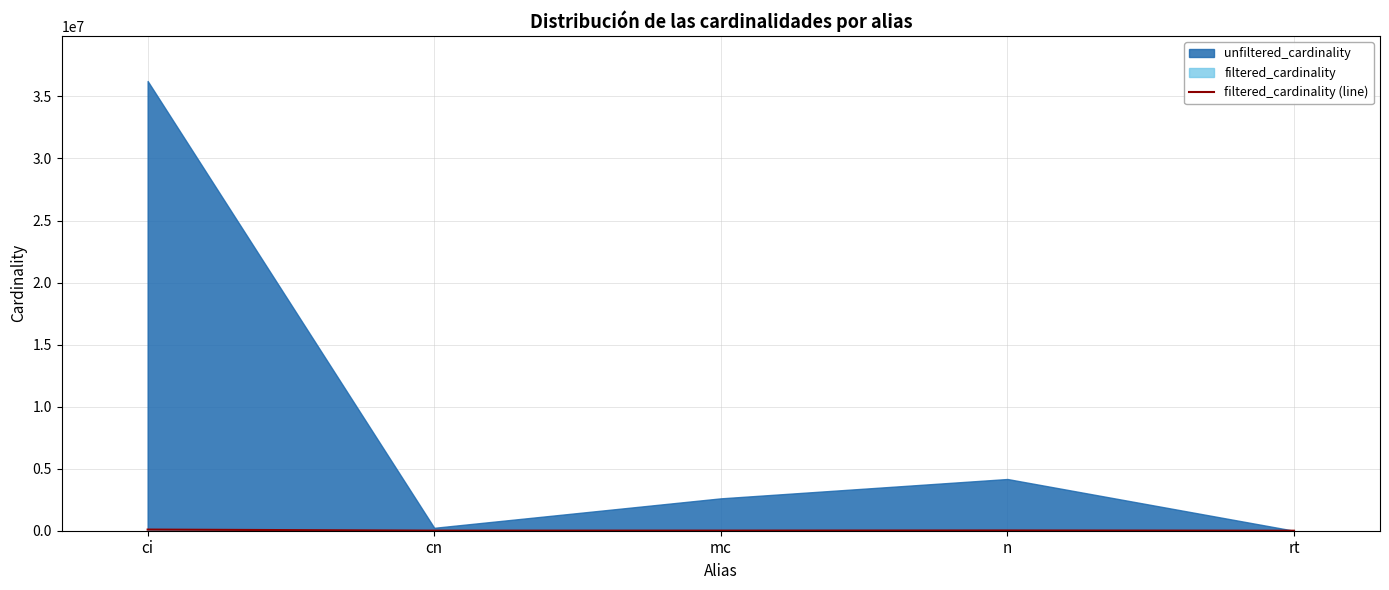

True or false: the data has more than 1 interior local peaks.

False